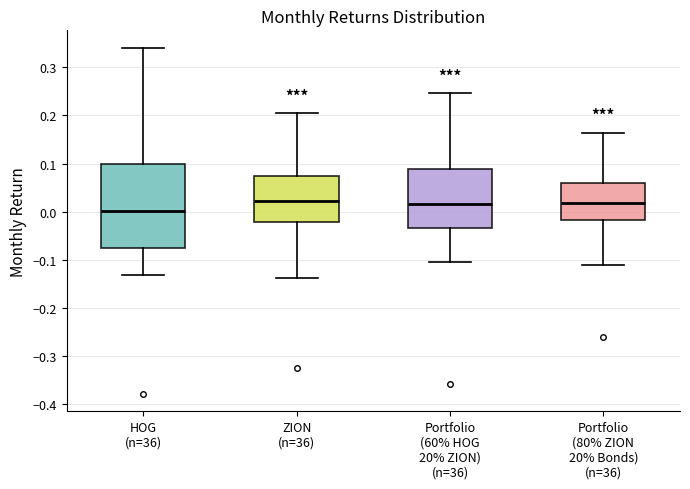

Which box's median line is the lowest?

HOG (n=36)